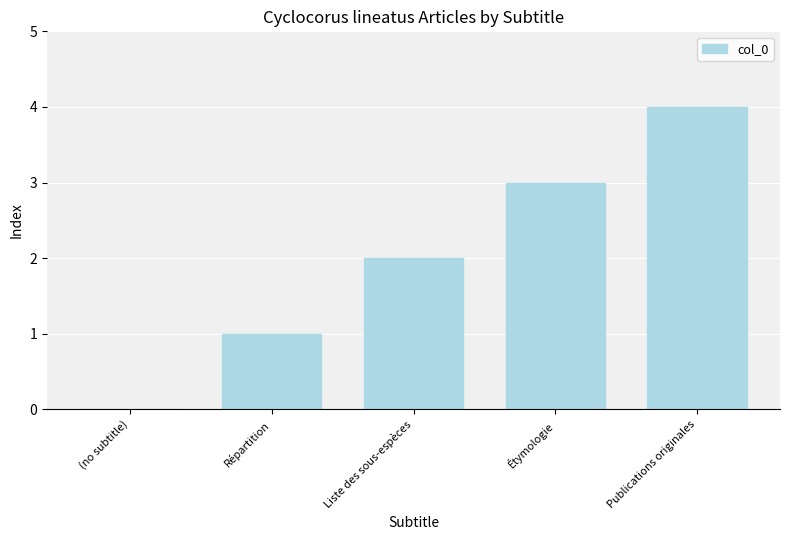

Which label corresponds to the largest value in the chart?

Publications originales